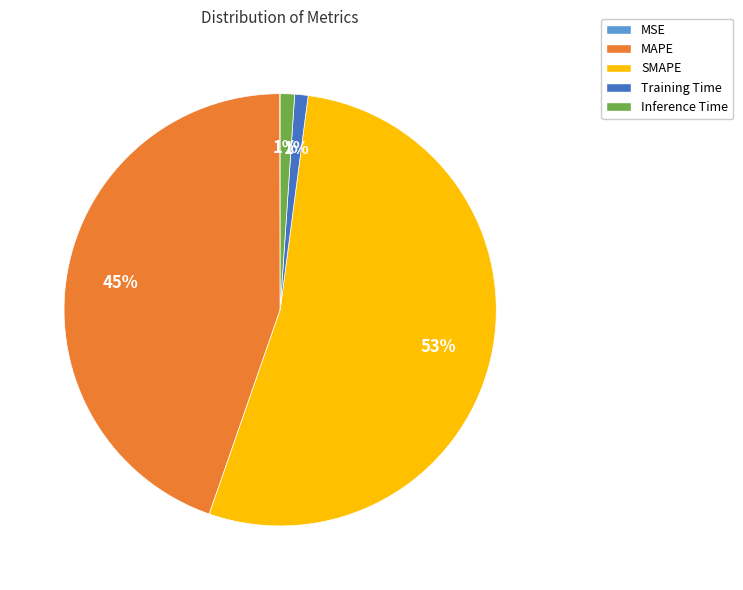

Which category has the biggest portion of the pie?

SMAPE